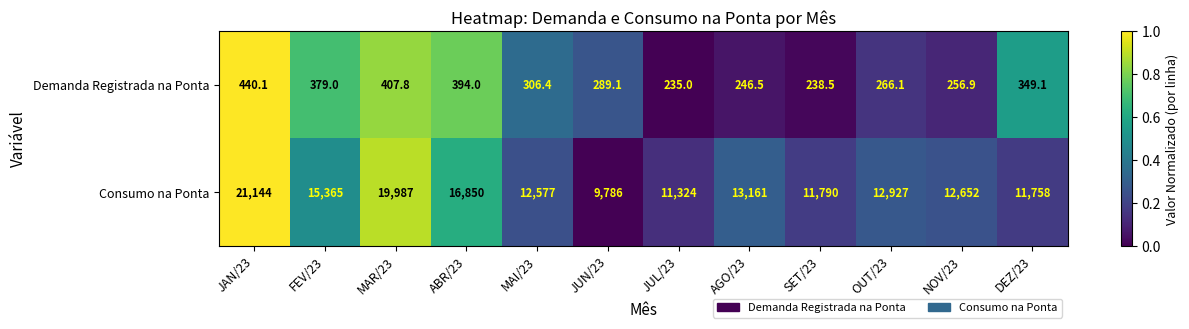

Count the number of categories in the chart.

12